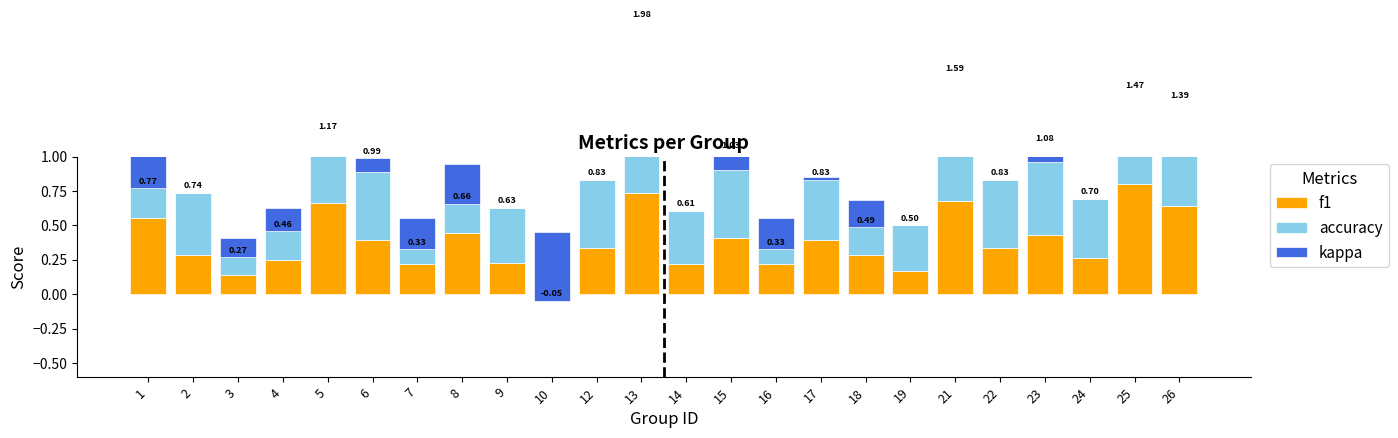

Which series has the widest spread of values?

kappa